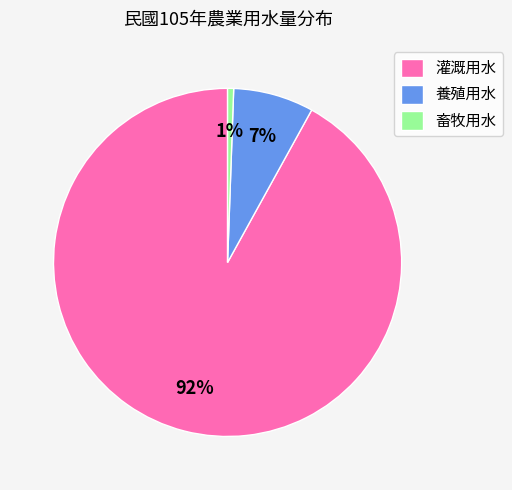

Which slice is the smallest?

畜牧用水